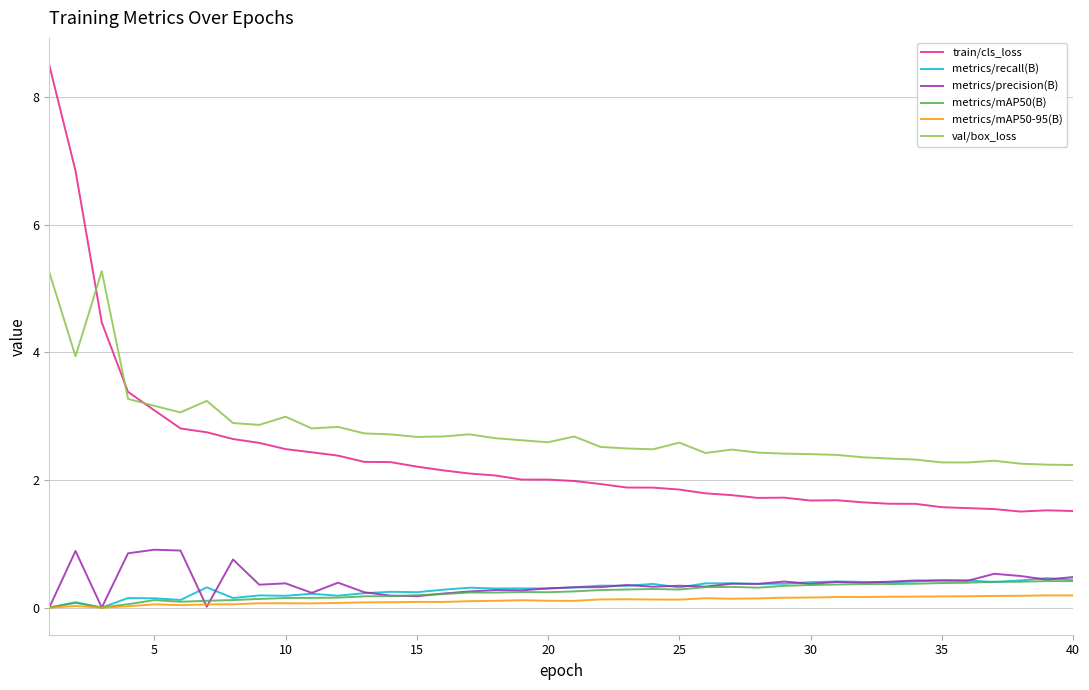

What is the greatest value displayed?

8.5